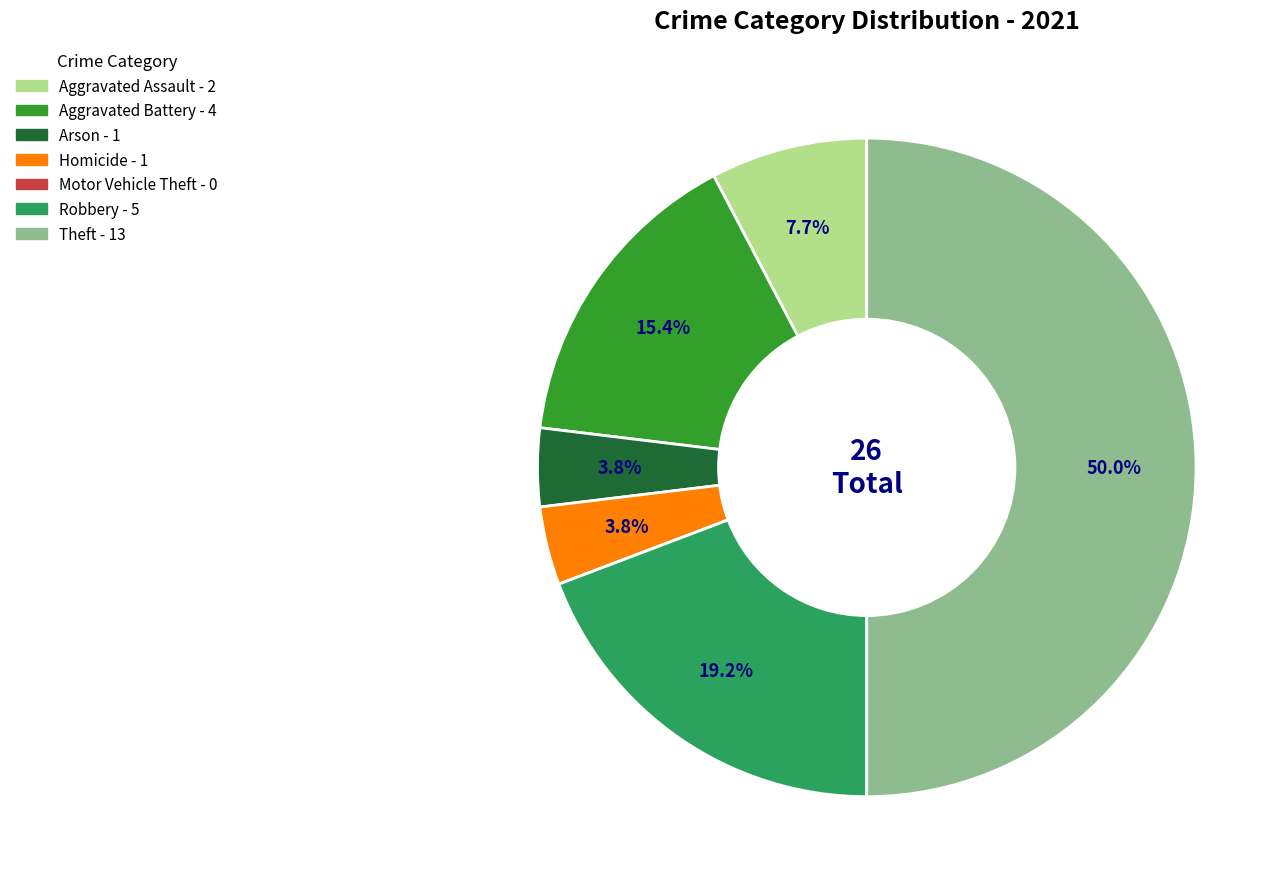

The Robbery slice represents 19% of the pie. True or false?

True